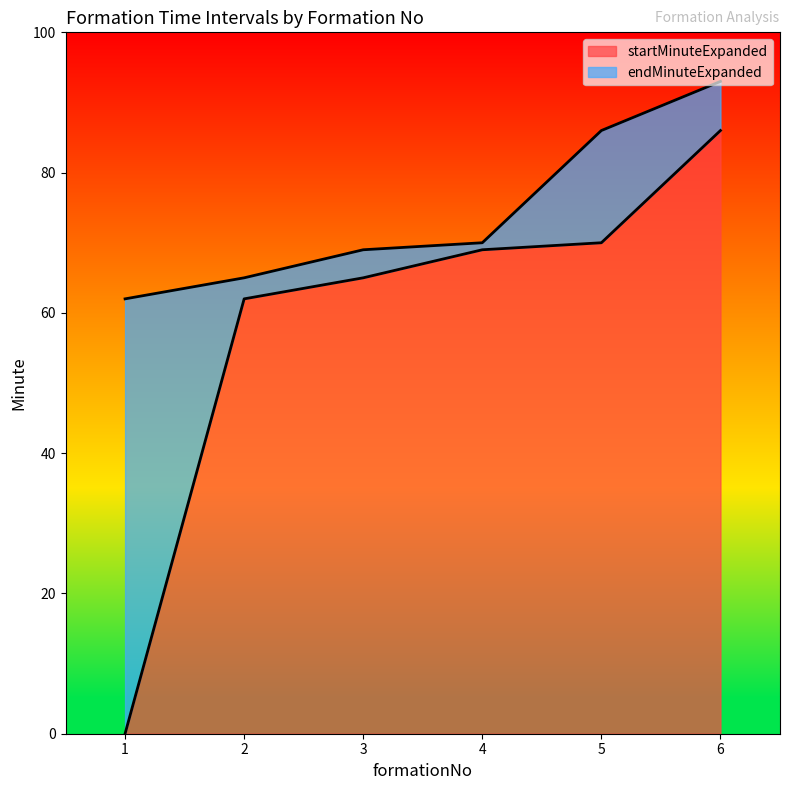

Which series has the largest total across all categories?

endMinuteExpanded